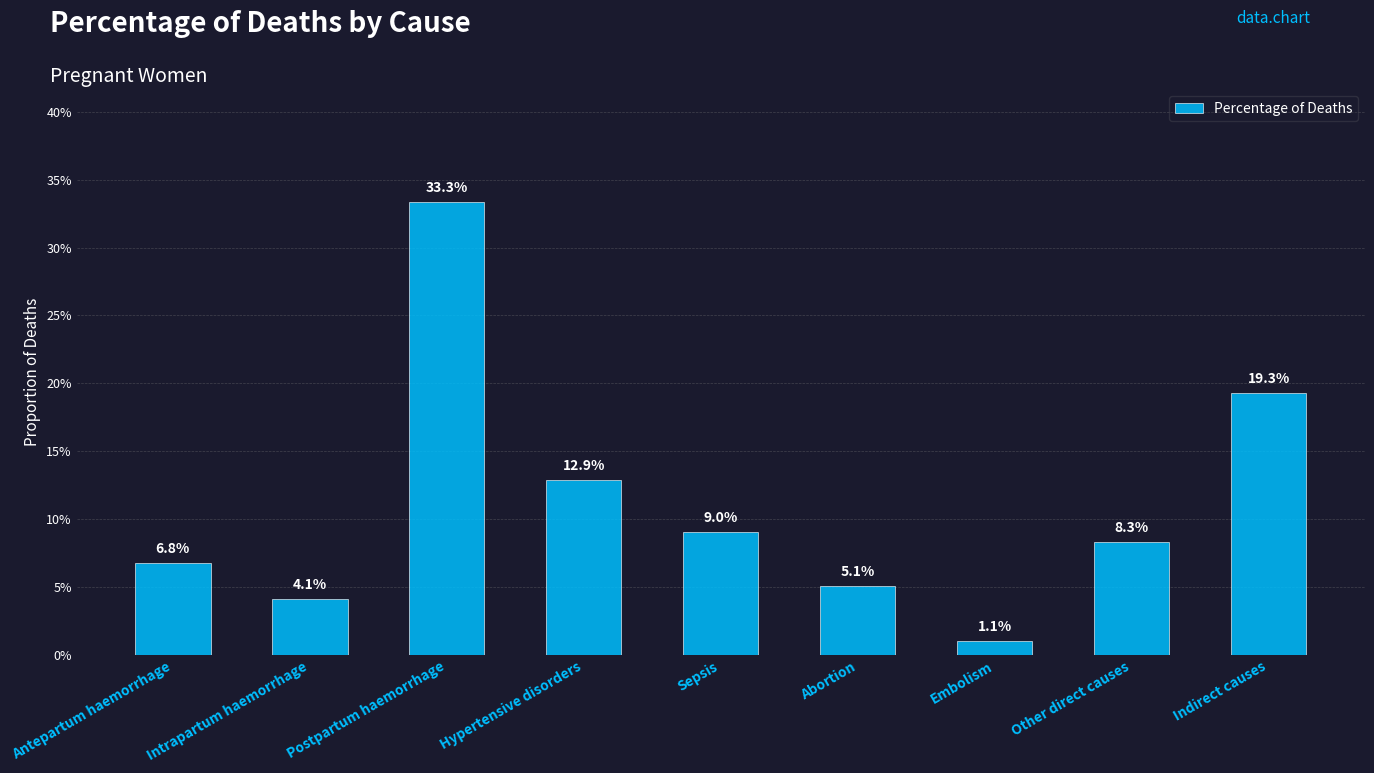

What position from the right is Intrapartum haemorrhage?

8